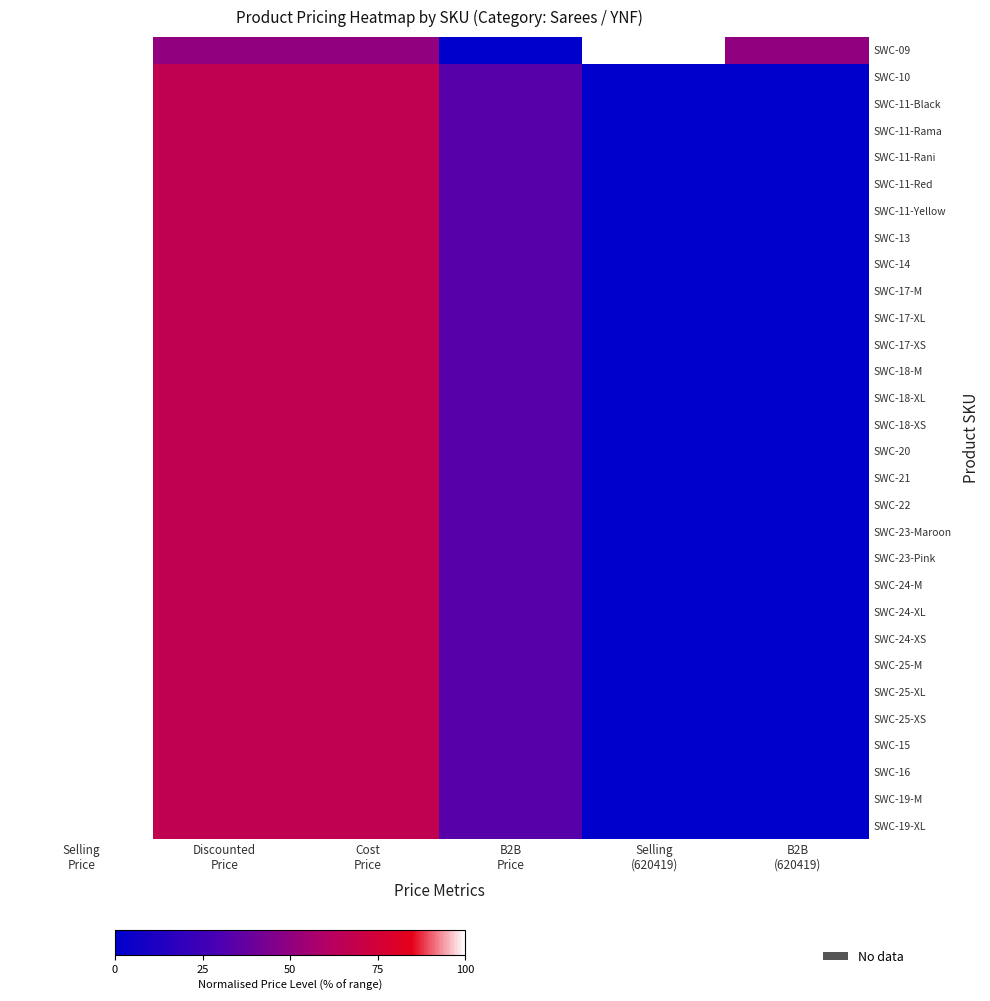

Which label corresponds to the smallest value in the chart?

B2B
Price